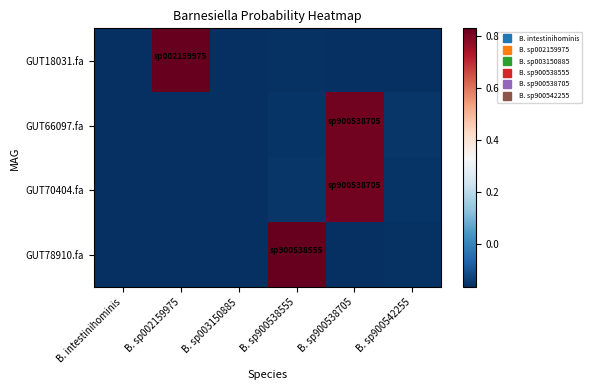

At B. sp002159975, list the series in order from smallest to largest.

GUT66097.fa, GUT70404.fa, GUT78910.fa, GUT18031.fa